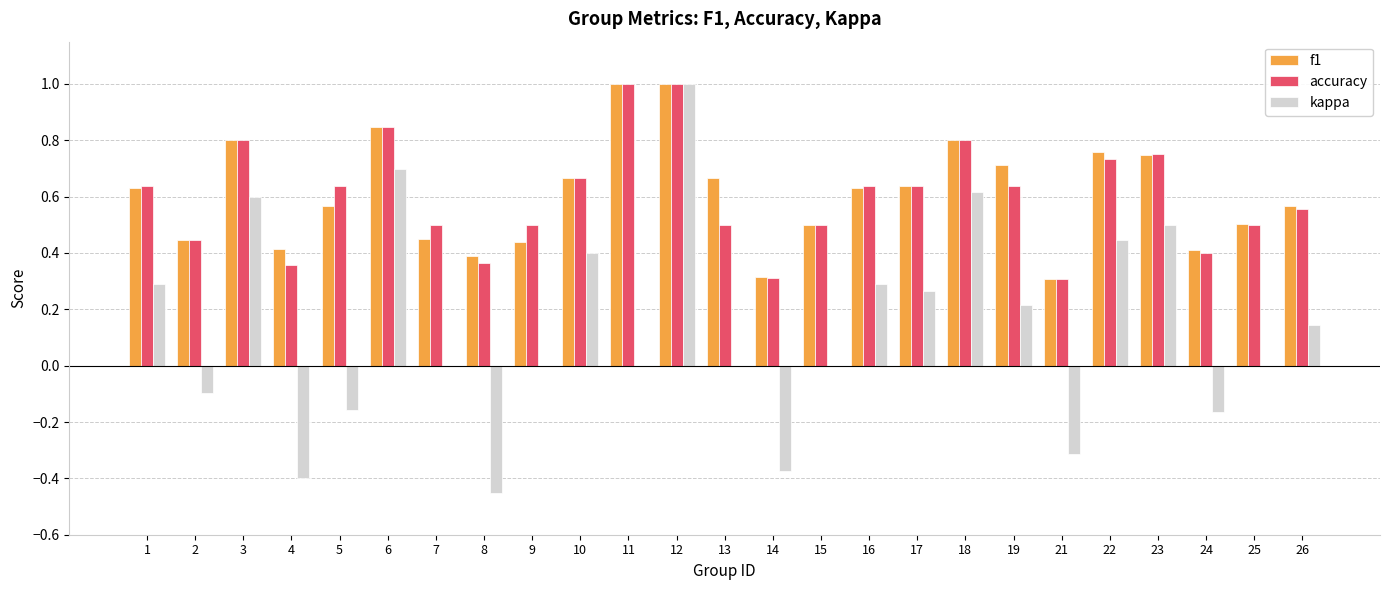

What is the sum of all f1 values?

15.2